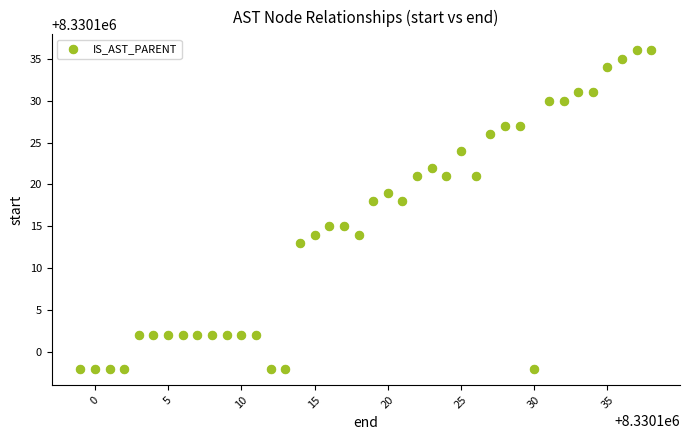

What is the range of X values (max minus min)?

39